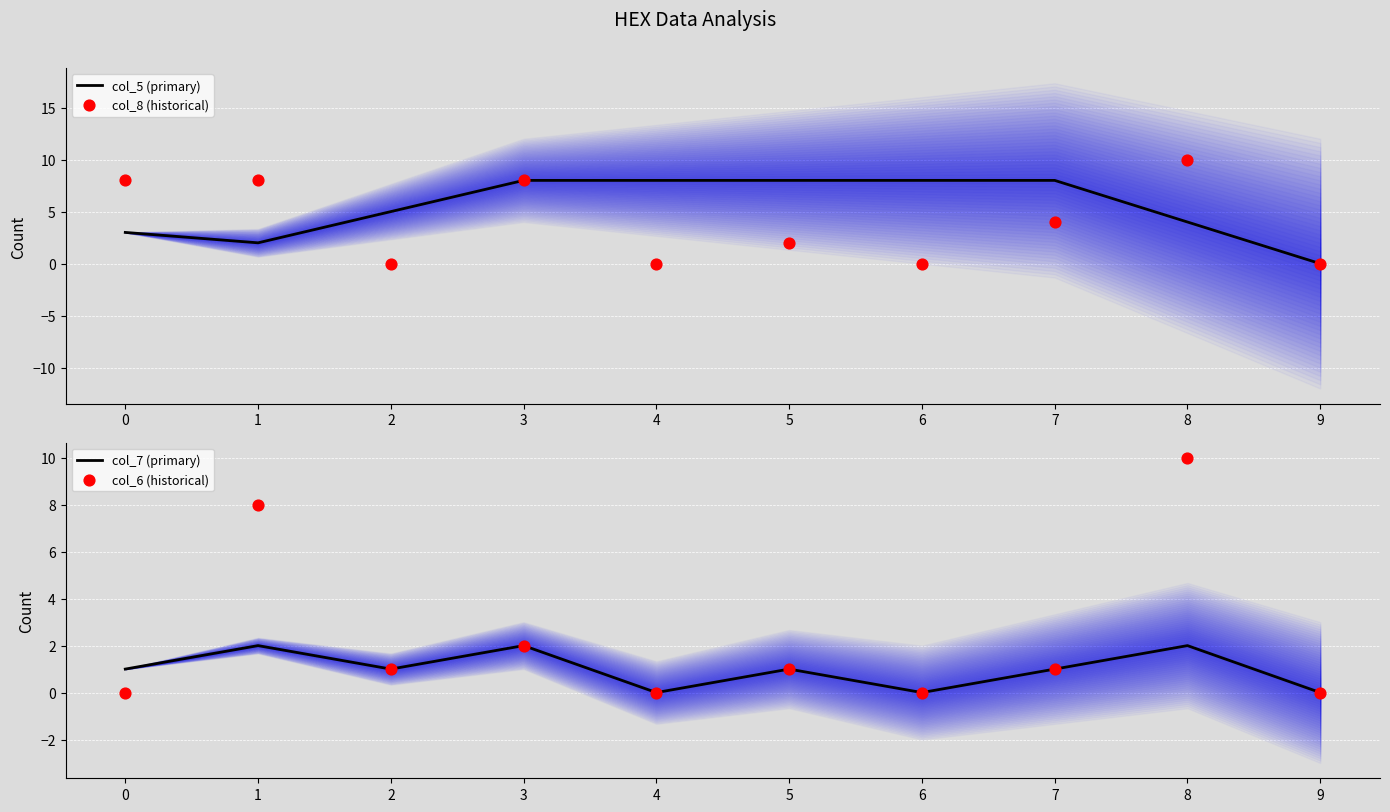

Which series has the largest Y range (max minus min)?

col_8 (historical)